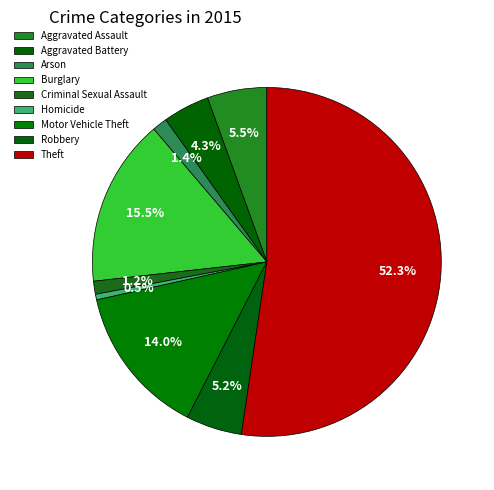

Which slice represents more than half of the pie?

Theft